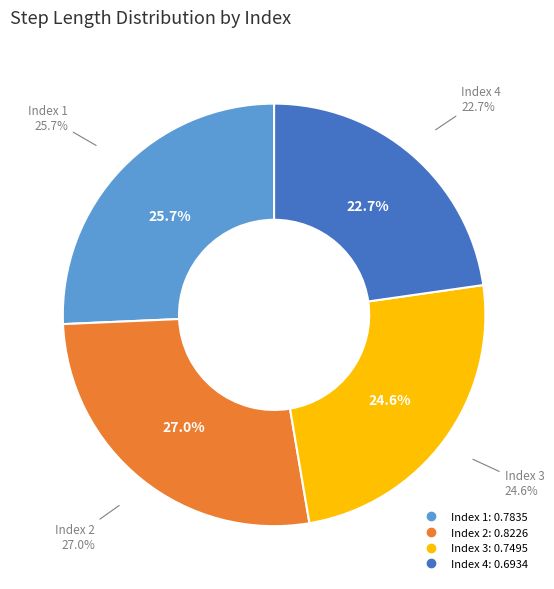

Is it true that 4 is 8% of the pie?

False